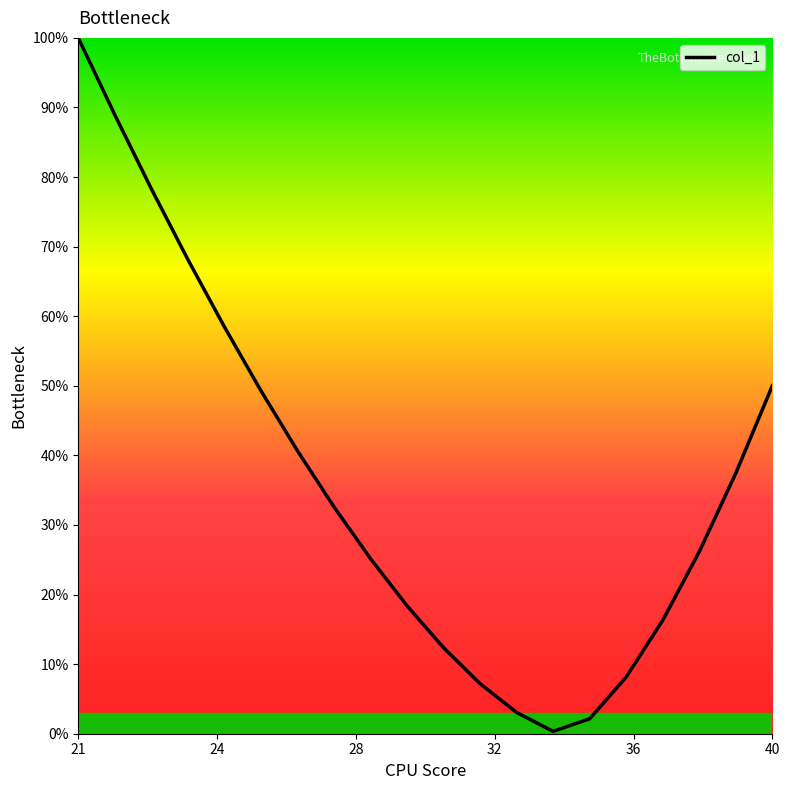

What is the difference between the maximum and minimum values?

99.7